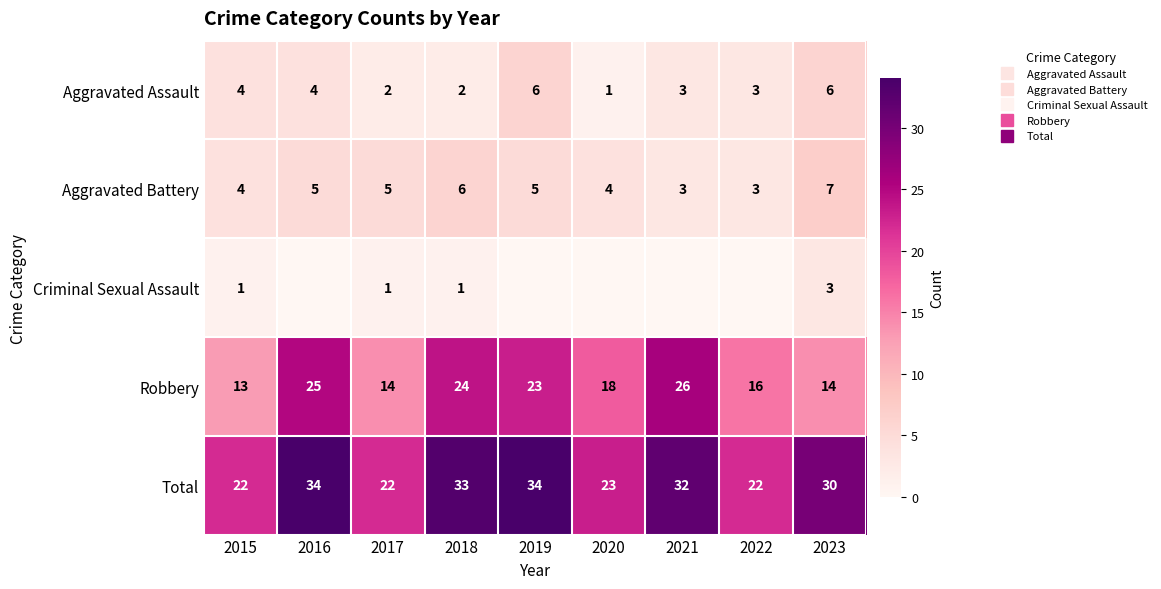

What is the highest value of the Criminal Sexual Assault series?

3